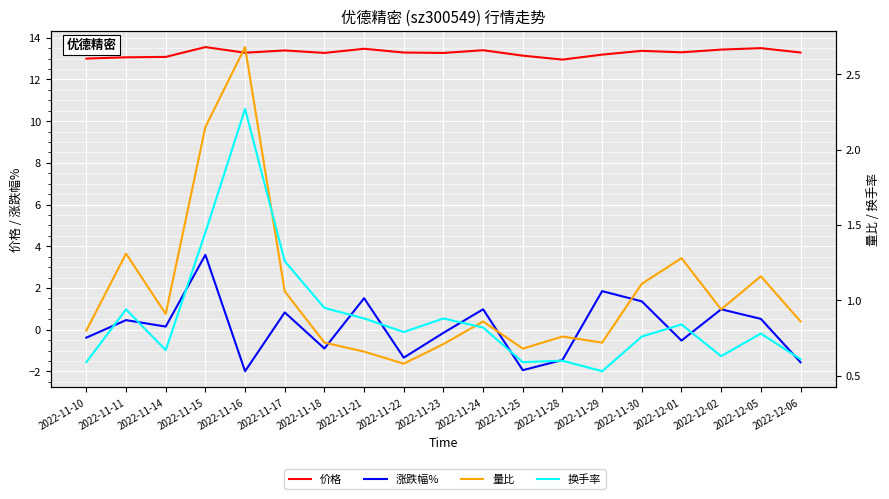

What position from the left is 2022-11-10?

1